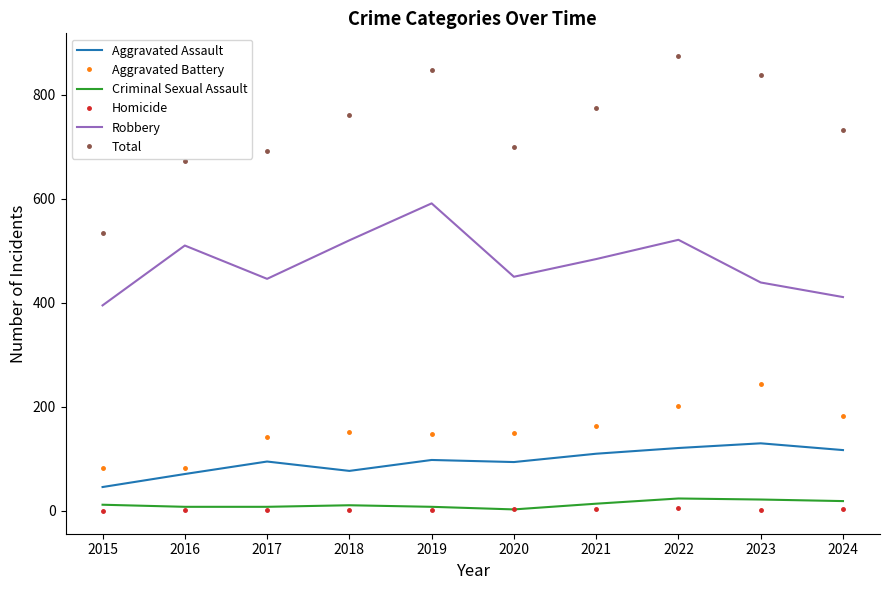

True or false: Robbery and Criminal Sexual Assault cross at least once.

False